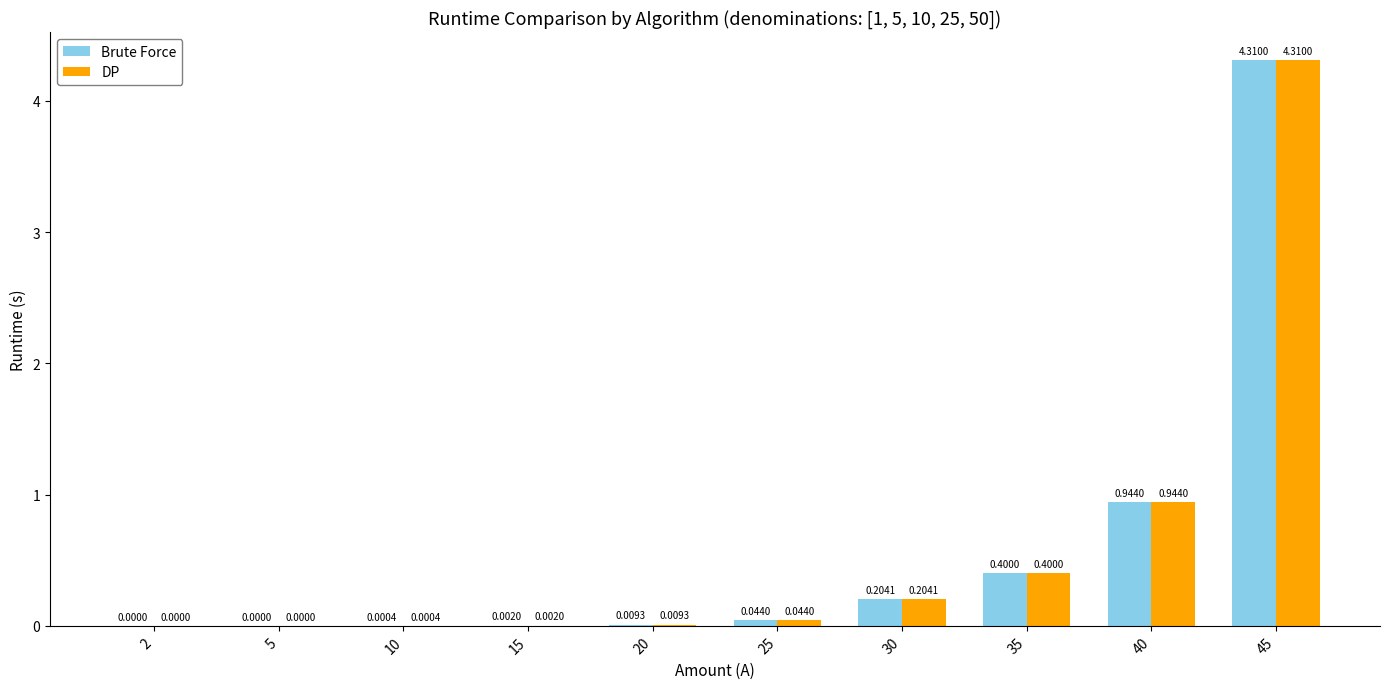

What is the average value of the DP series?

0.6